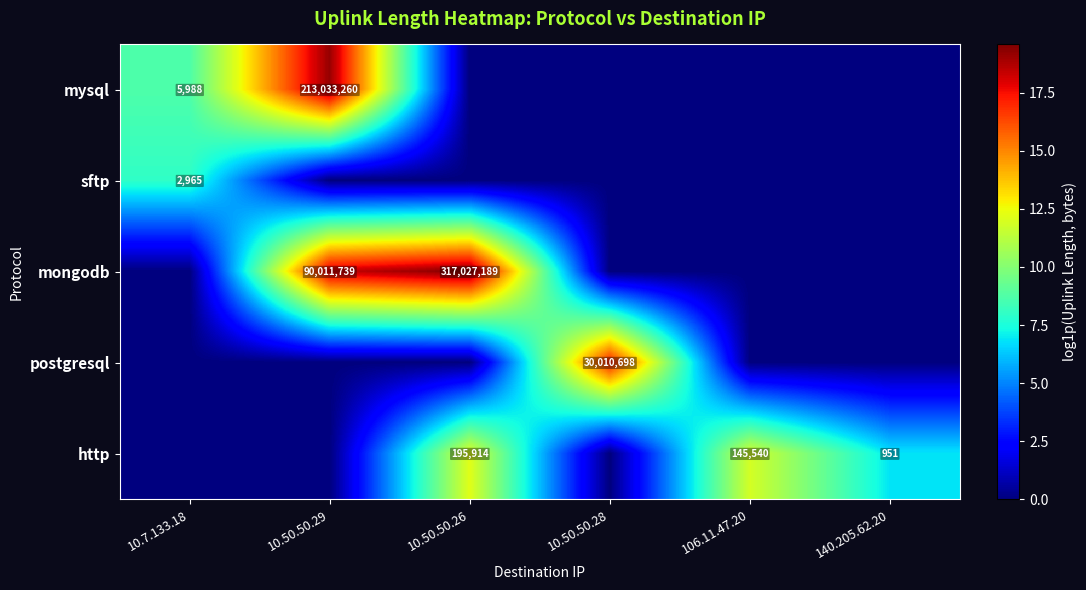

The value of postgresql at 10.50.50.28 is 7337163. True or false?

False